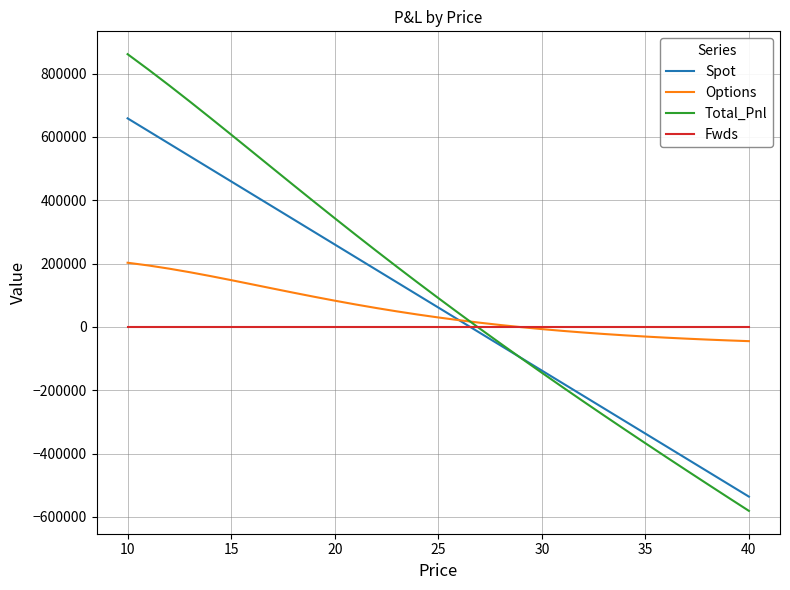

Which series has the widest spread of values?

Total_Pnl